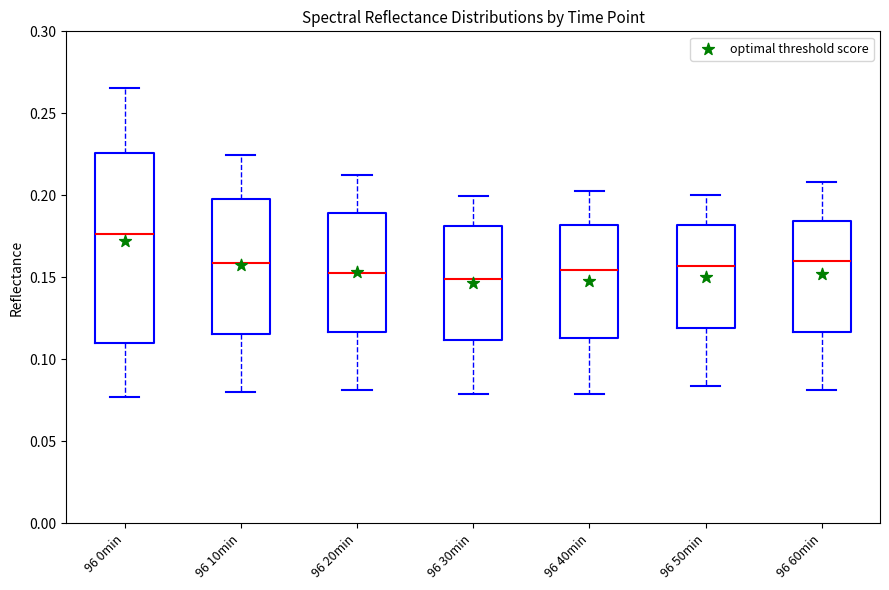

Where does the upper whisker of the box for 96 60min end on the y-axis? The values are not printed on the chart, so give them approximately, as read against the axis.

0.210